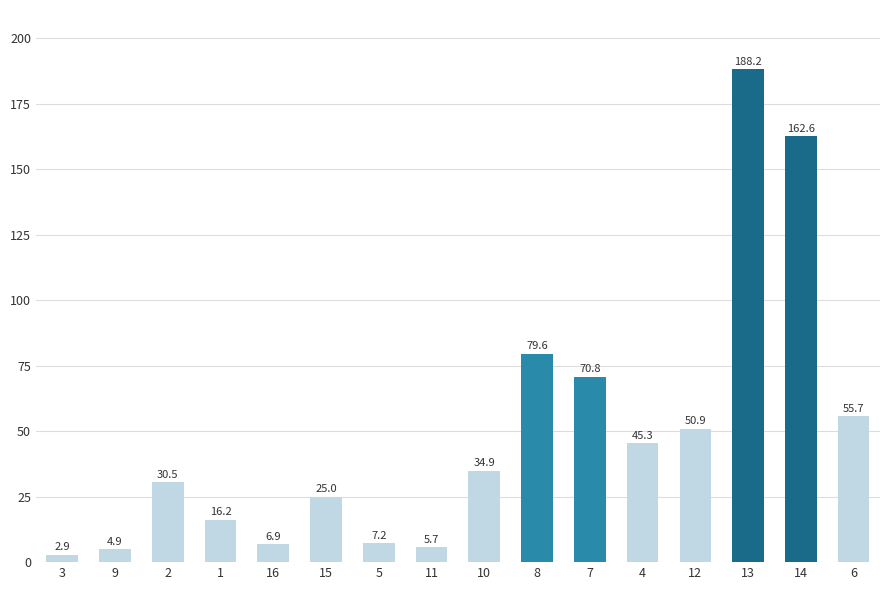

Approximately how many times larger is the value at 11 compared to 4?

0.1